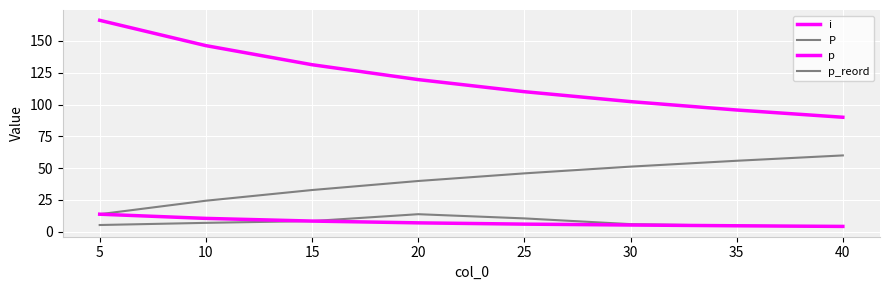

Which series has the largest total across all categories?

i